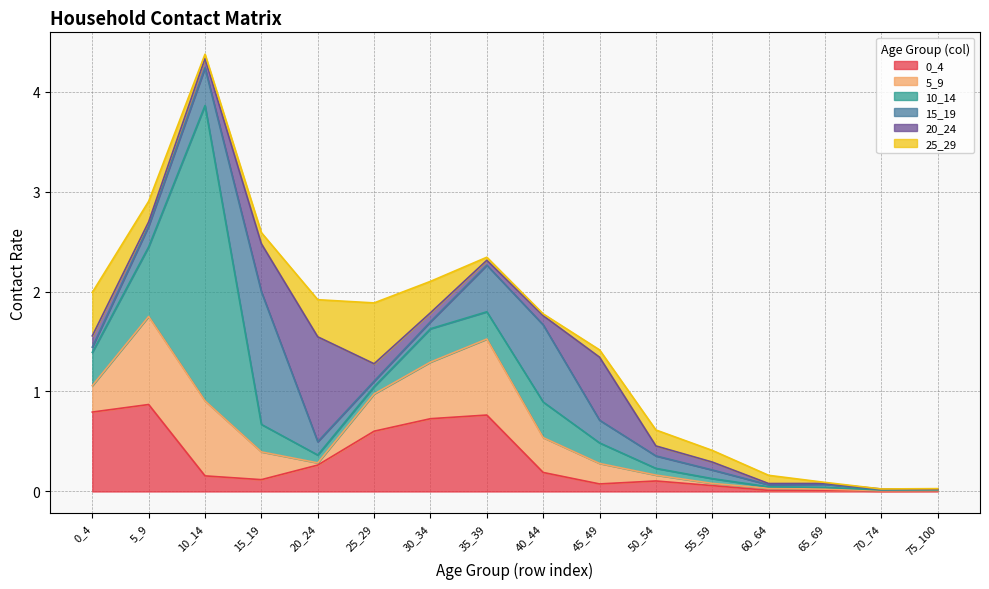

True or false: 5_9 has a value of 0.2 at 45_49.

True